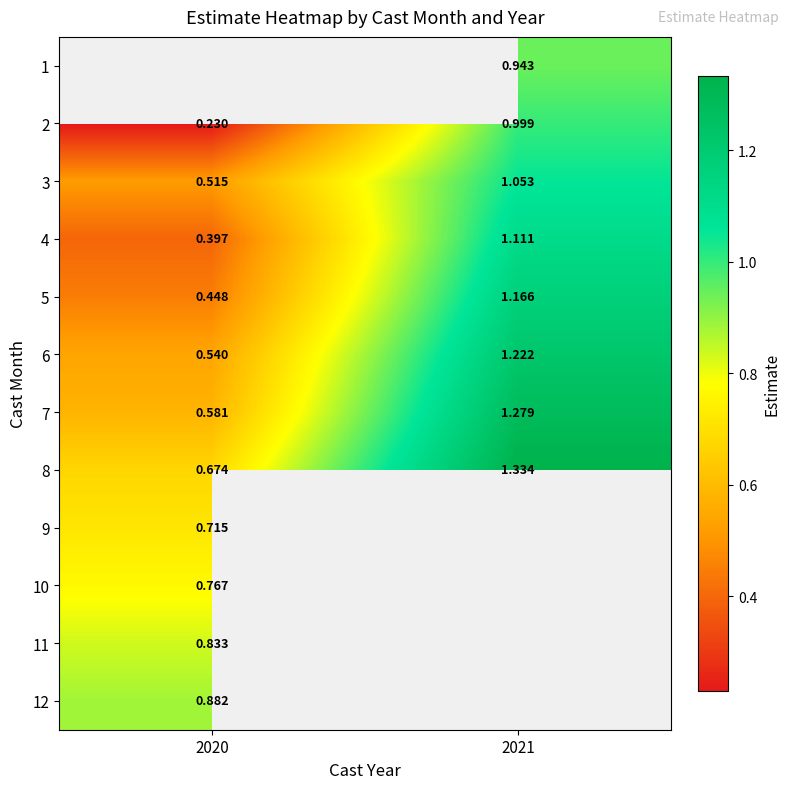

What is the sum of all 2 values?

1.2